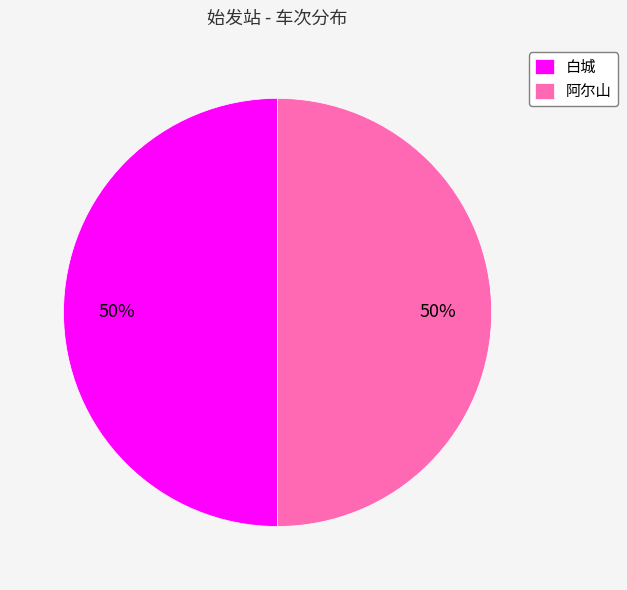

Is the sum of 阿尔山 and 白城 greater than half?

Yes